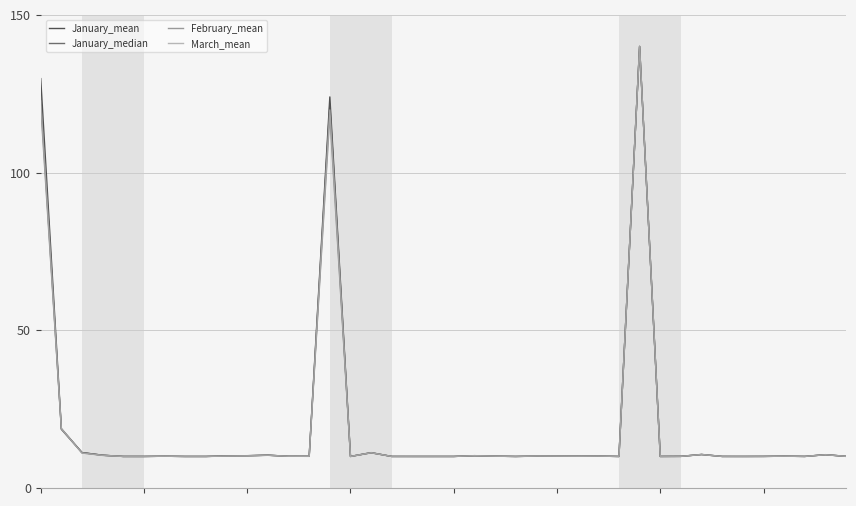

Rank the series by their average value, from highest to lowest.

January_mean, January_median, March_mean, February_mean